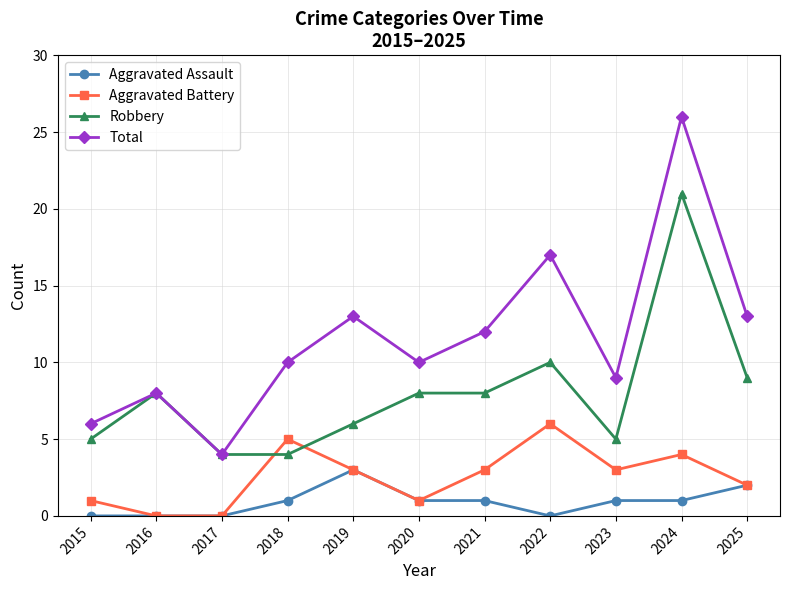

At which category does Robbery reach its first local peak?

2016